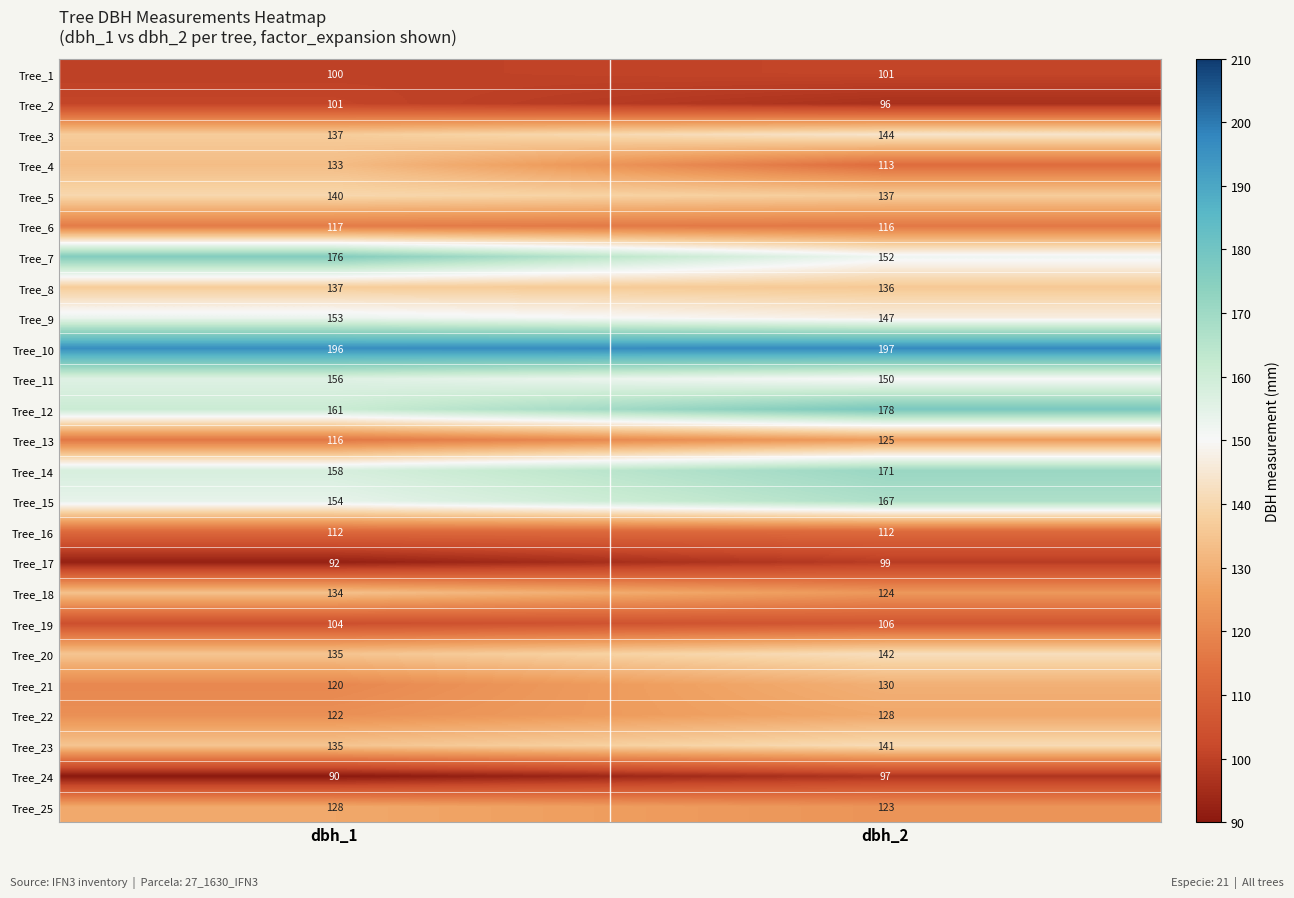

Where is Tree_21 nearest to the value 125?

dbh_1